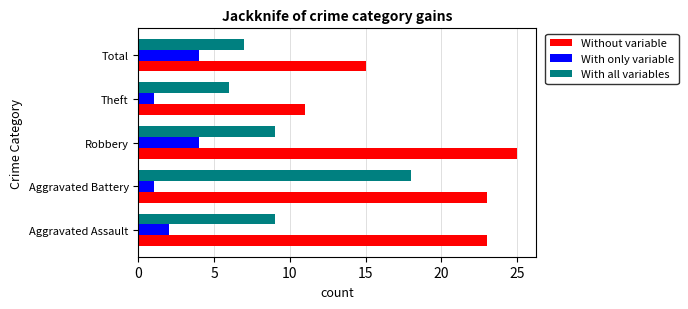

What is the average value of the Without variable series?

19